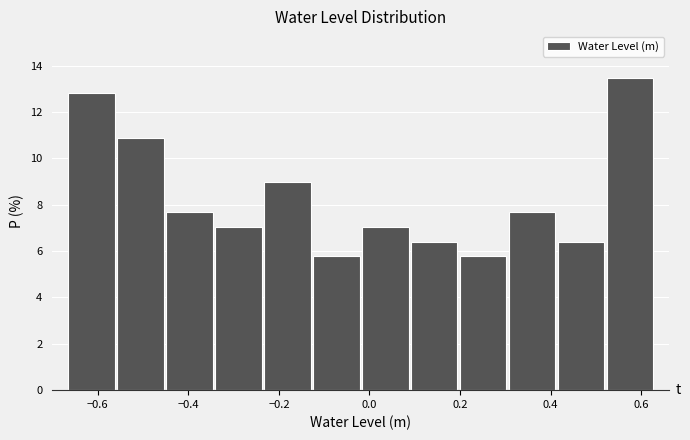

How tall is the bar that spans 0.08 to 0.20 on the x-axis? Neither the bar edges nor the heights are printed on the chart, so give them approximately, as read against the axes.

6.4